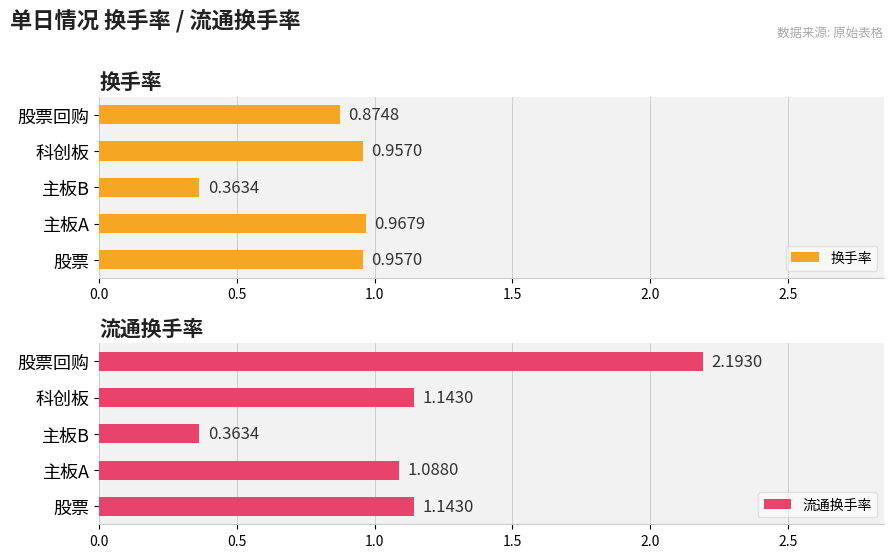

What is the greatest value displayed?

2.2